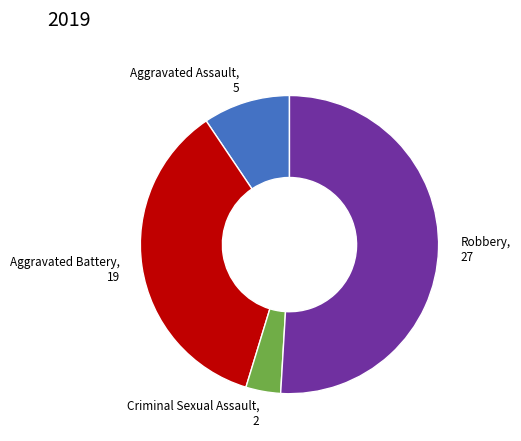

Which has a higher value, Aggravated Assault or Criminal Sexual Assault?

Aggravated Assault